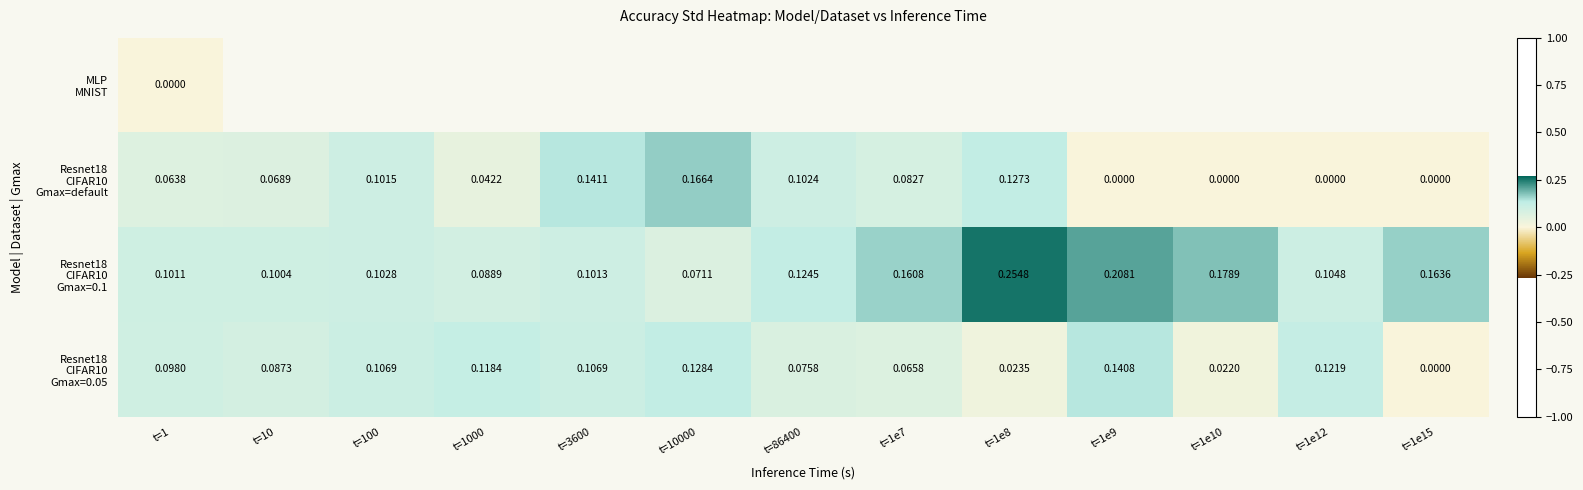

What is the greatest value displayed?

0.3